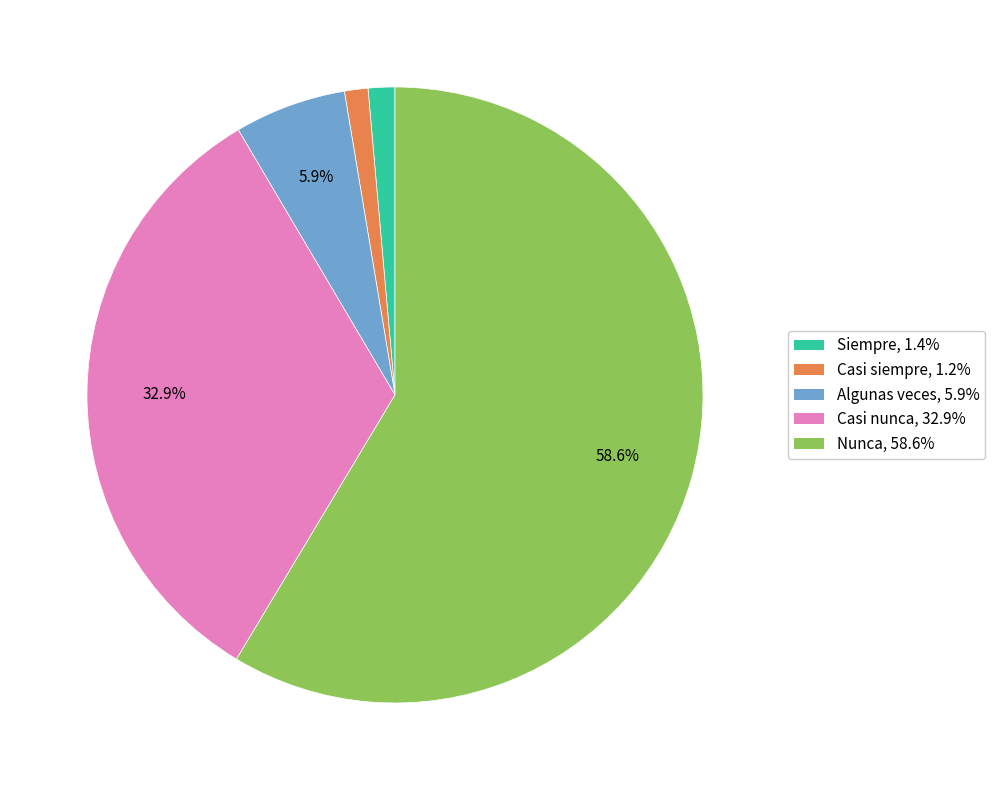

How many segments does this pie chart have?

5